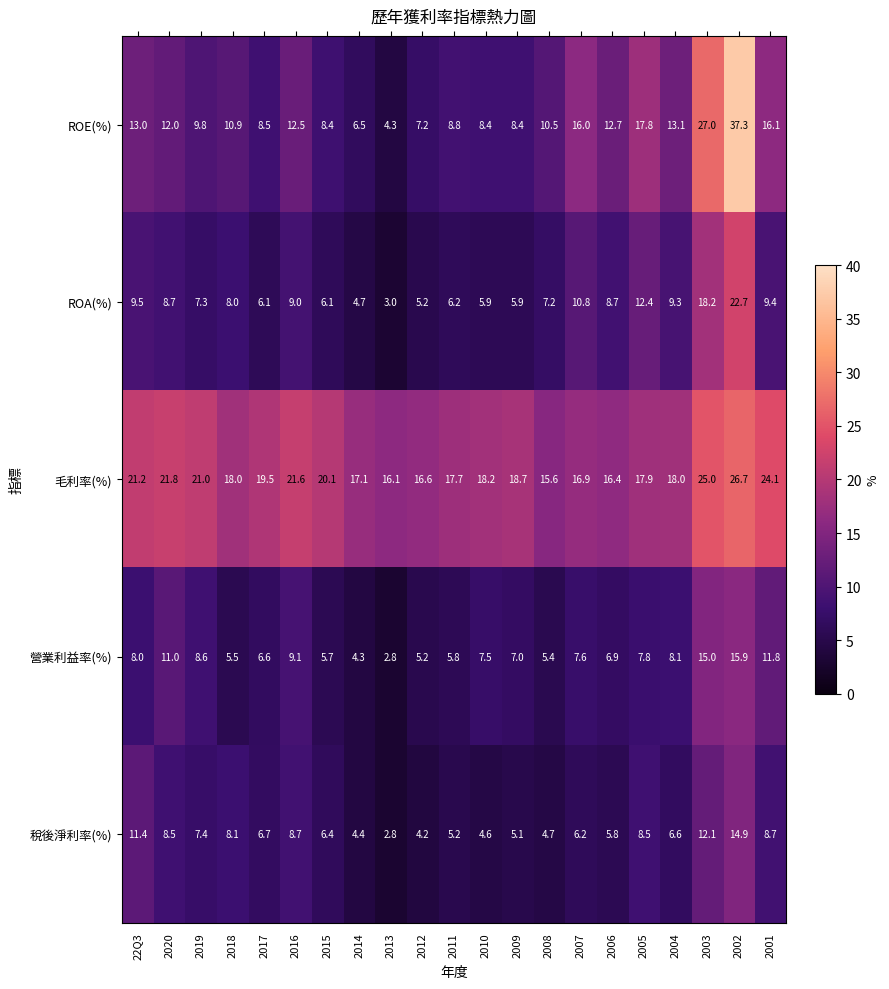

How many distinct data groups are displayed?

5